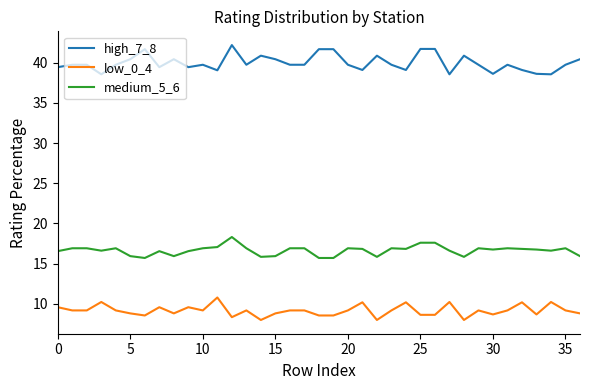

Rank the series by their average value, from highest to lowest.

high_7_8, medium_5_6, low_0_4